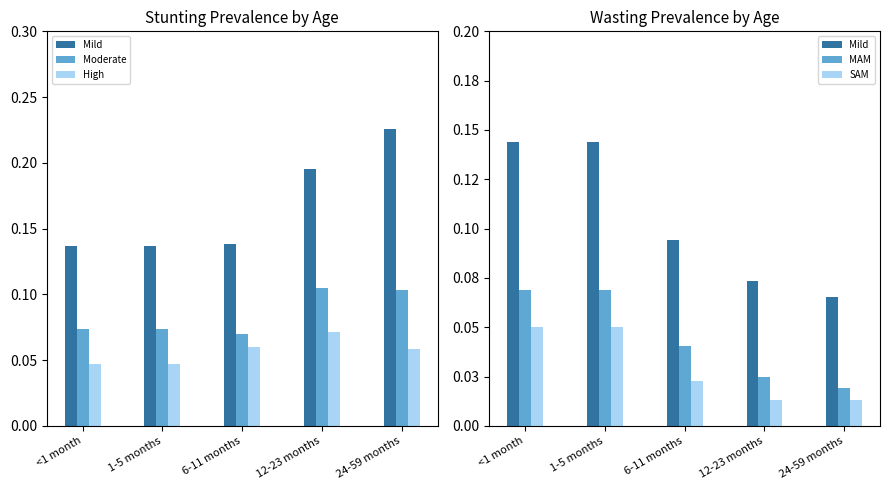

What is the label of the 1st bar from the left?

<1 month